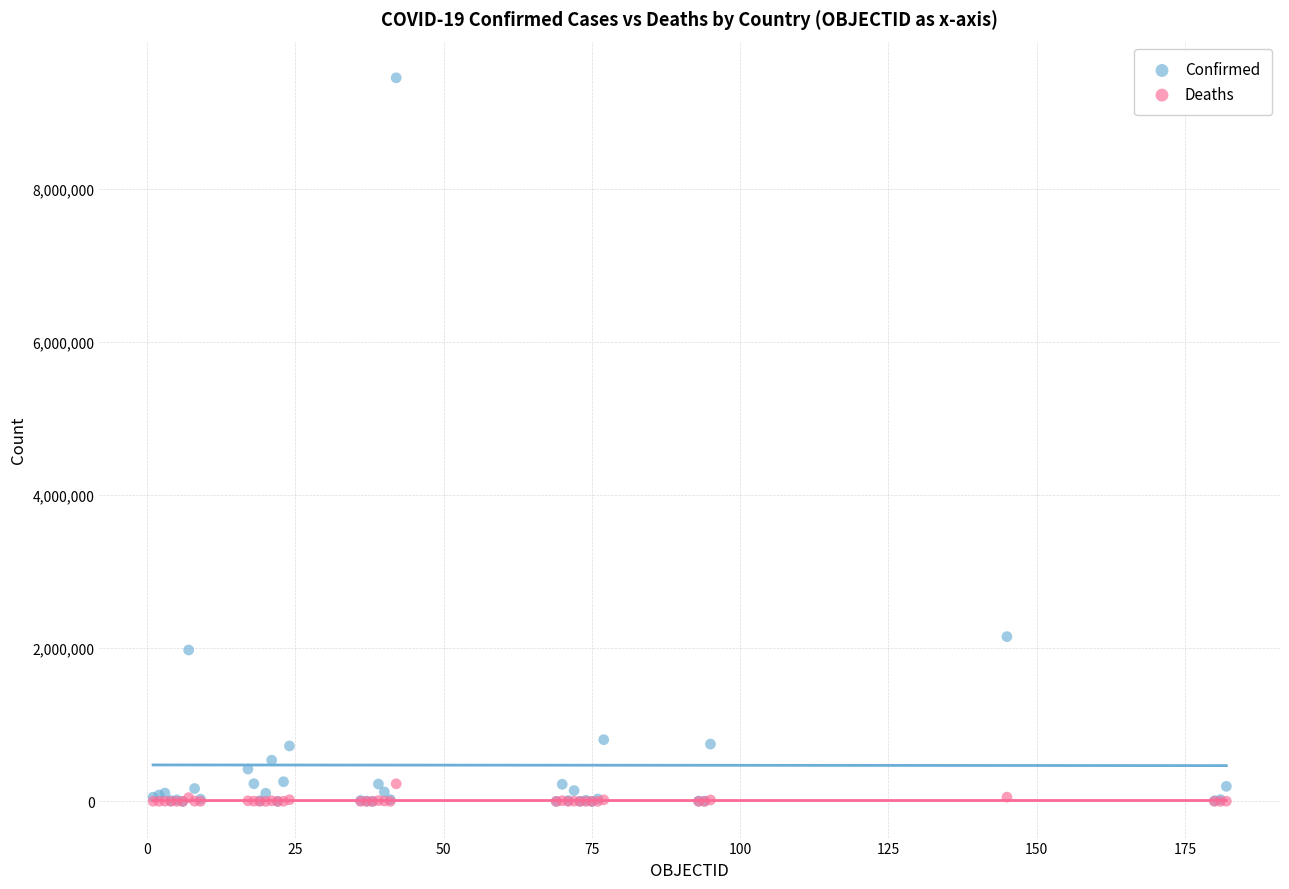

In the Confirmed series, what Y value is closest to 4723673?

2151207